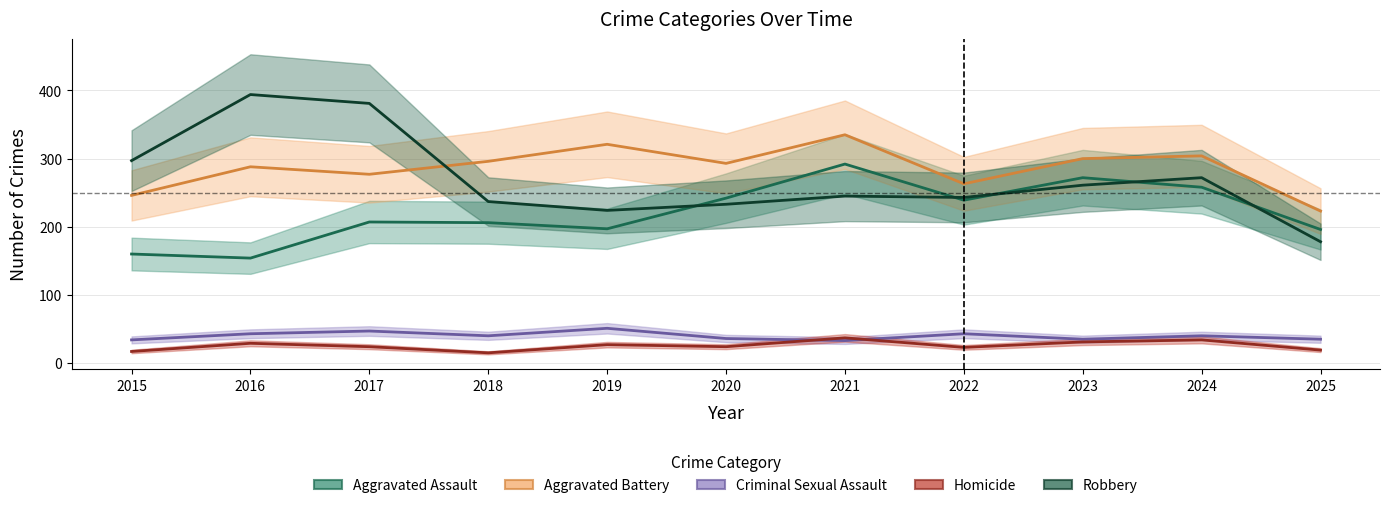

Where do Robbery and Aggravated Assault first cross each other?

2019 and 2020